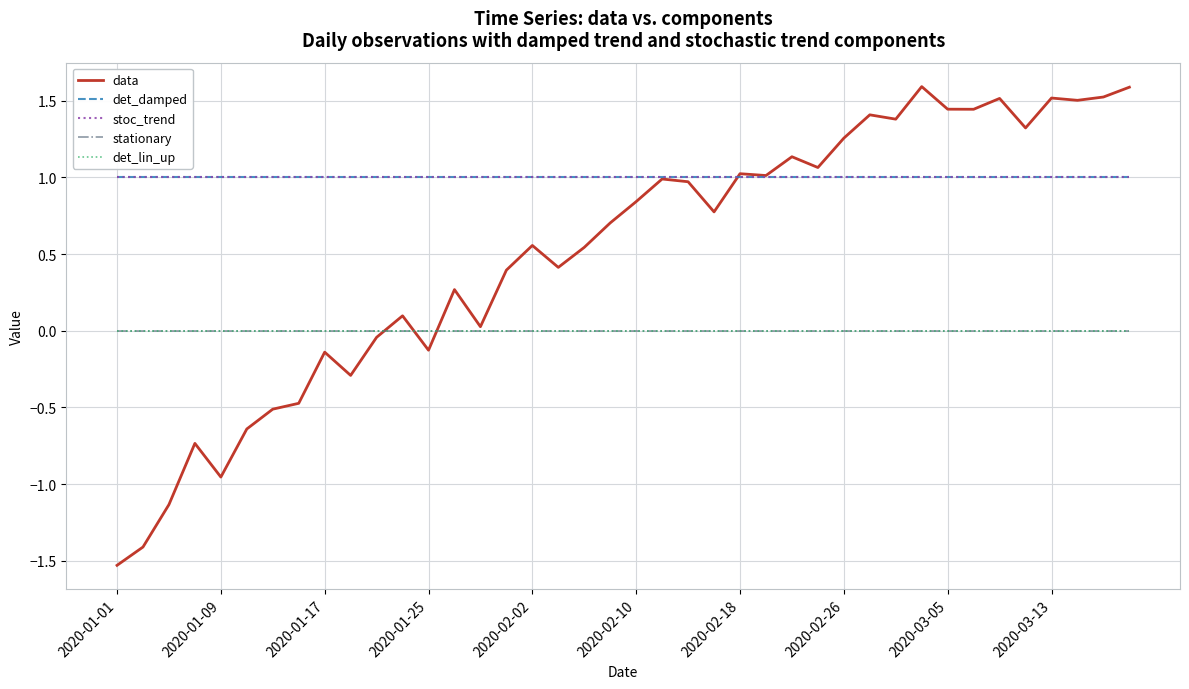

Between which two adjacent categories do stationary and data first intersect?

10 and 11